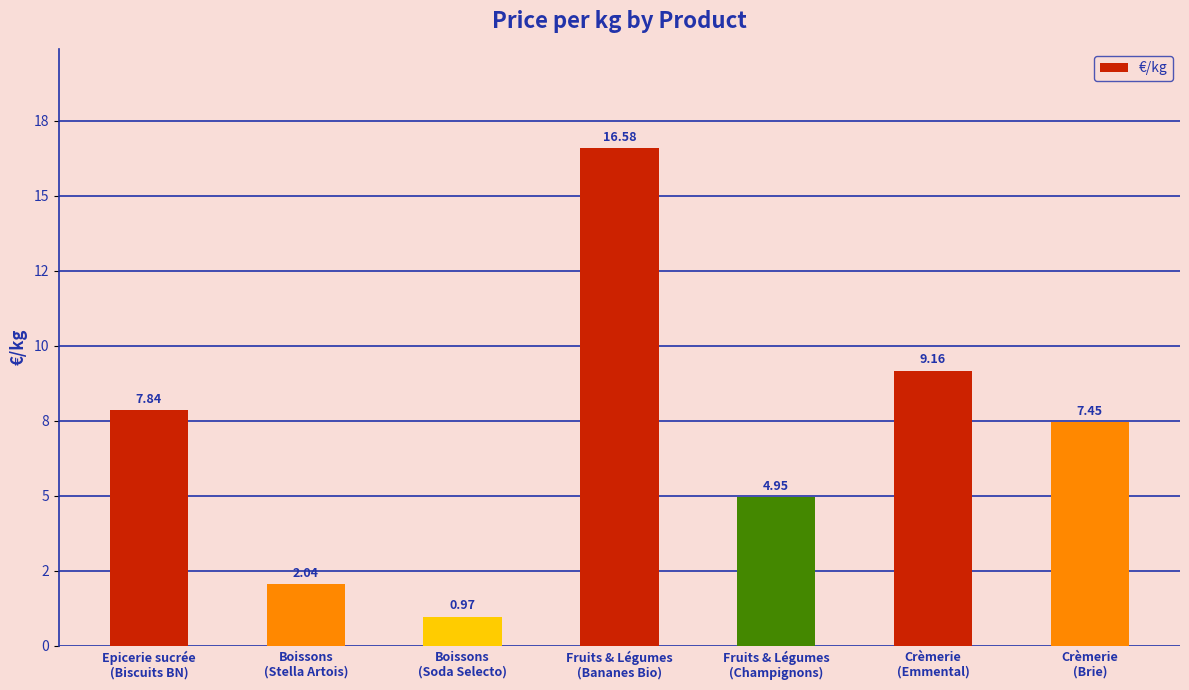

What is the difference between the second highest and minimum values?

8.2